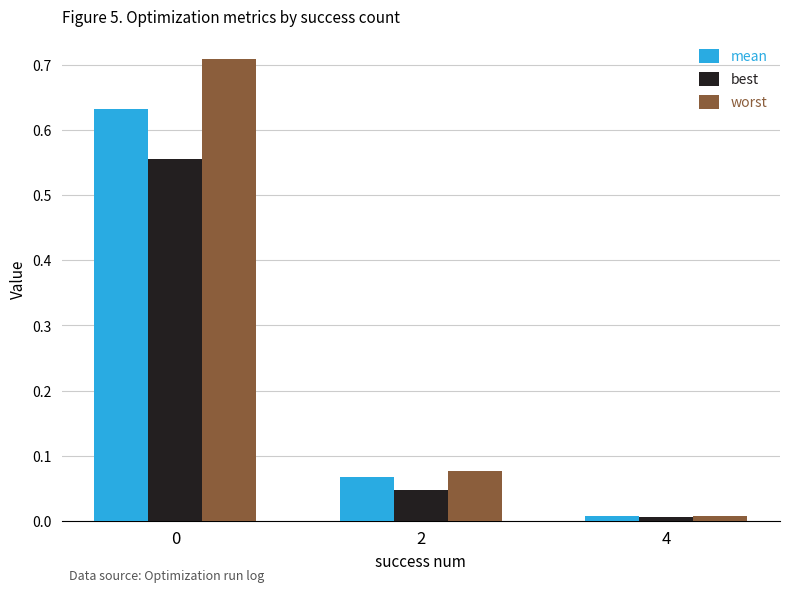

Is it true that worst equals 0.2 at 0?

False